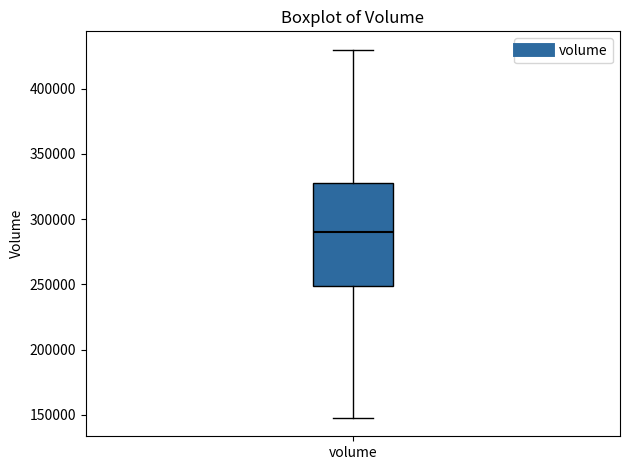

Read this box plot against the y-axis: the position of the median line, the range covered by the box, and the ends of both whiskers. The values are not printed on the chart, so give them approximately, as read against the axis.

median 290000, box 250000 to 325000, whiskers 150000 to 430000